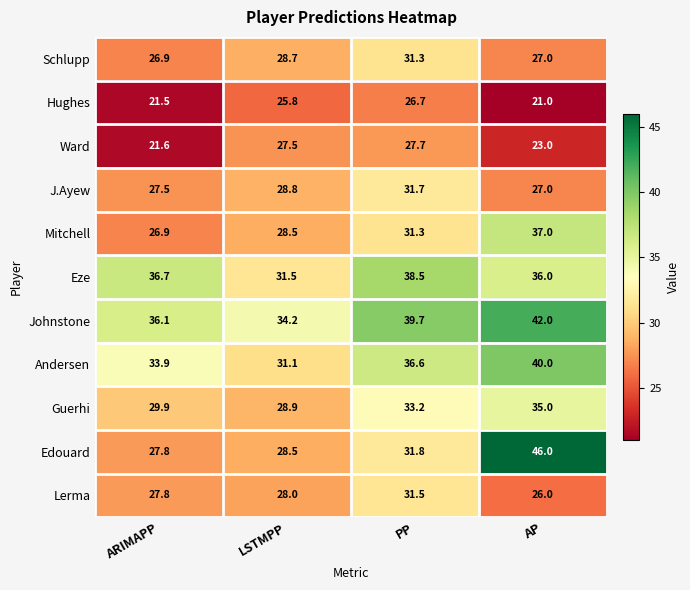

Rank the series by their maximum value, from highest to lowest.

Edouard, Johnstone, Andersen, Eze, Mitchell, Guerhi, J.Ayew, Lerma, Schlupp, Ward, Hughes